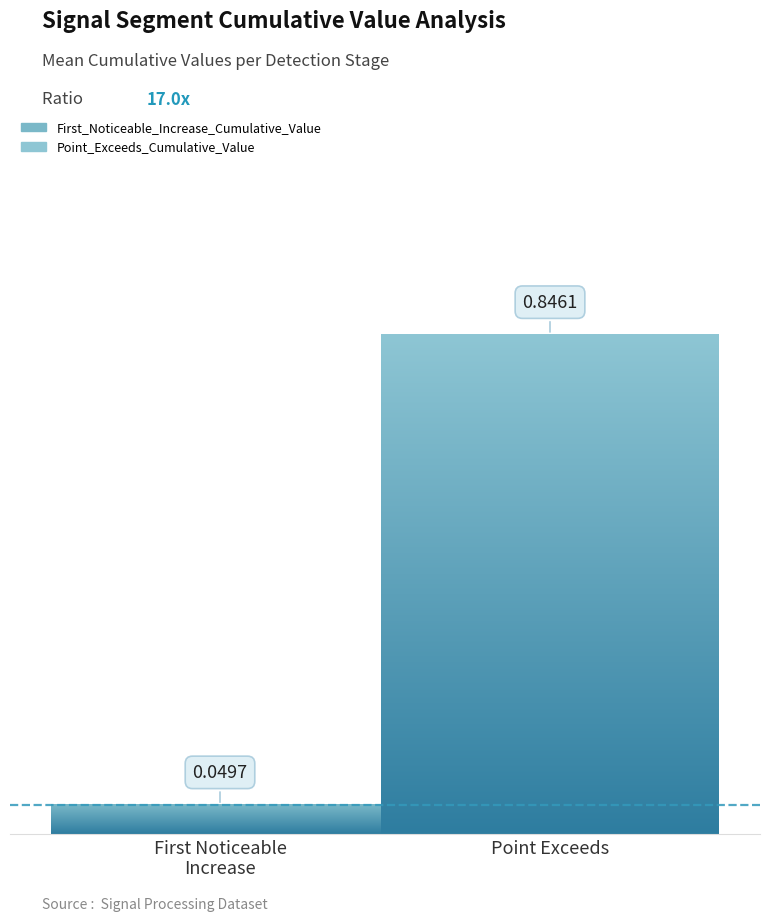

List the series in order of their overall mean, highest first.

Point_Exceeds_Cumulative_Value, First_Noticeable_Increase_Cumulative_Value